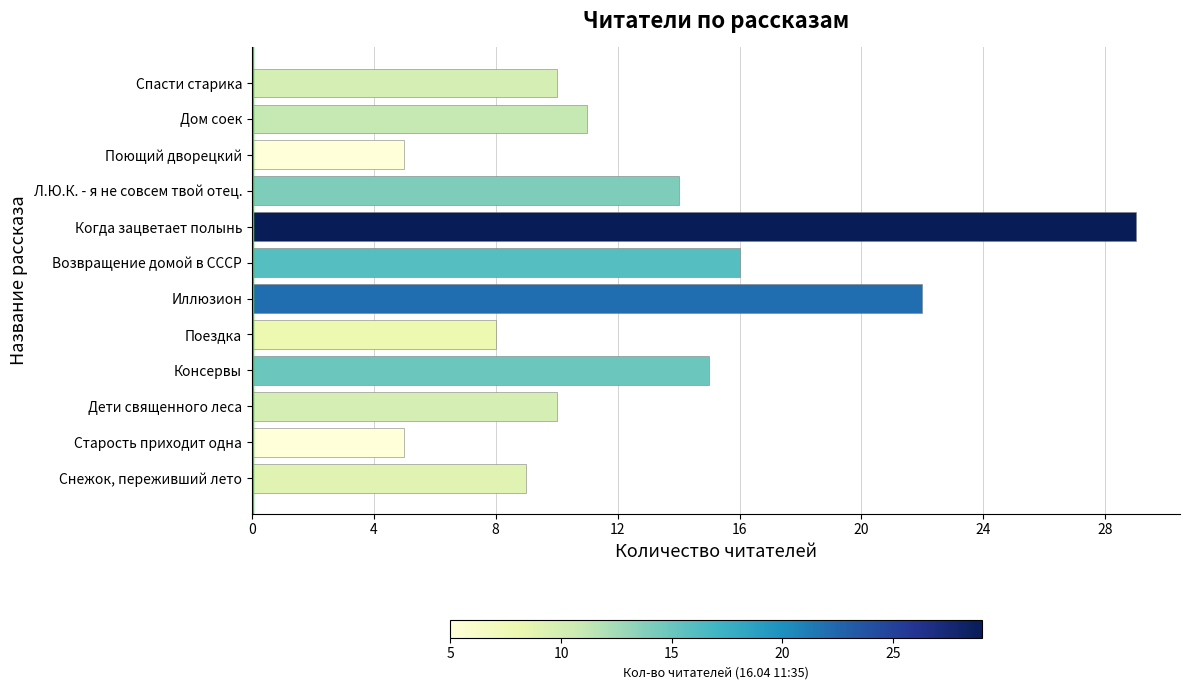

How many data points are less than 11?

6